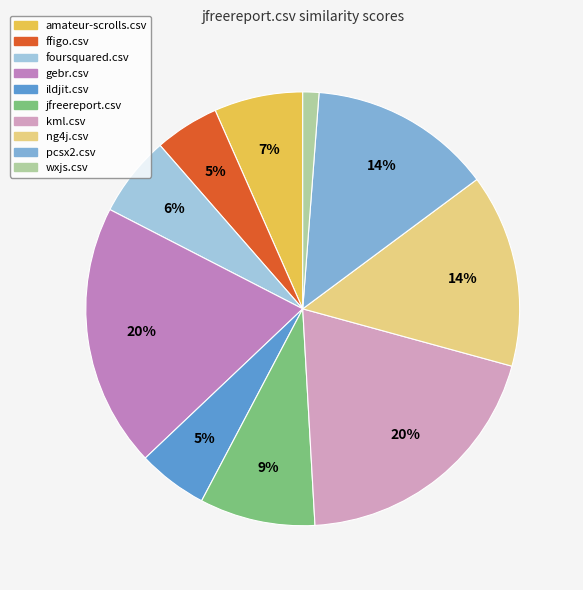

Is wxjs.csv the majority of the pie?

No